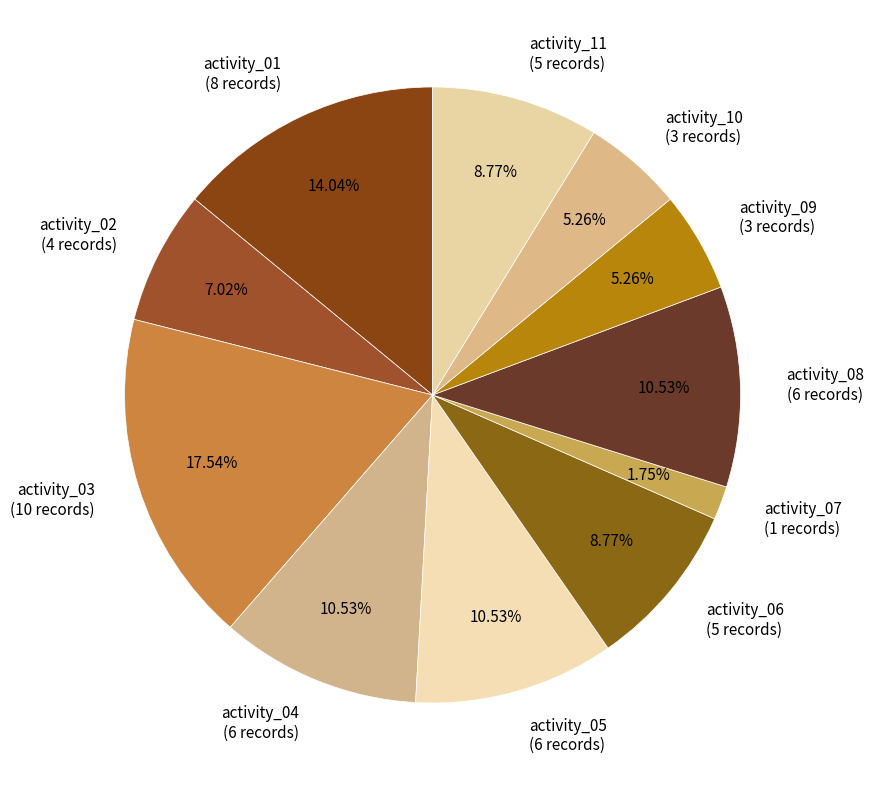

What percentage is NOT represented by activity_07?

98.2%